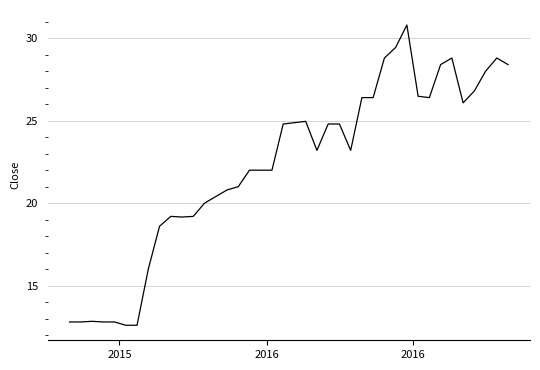

What is the maximum value shown in the chart?

30.8